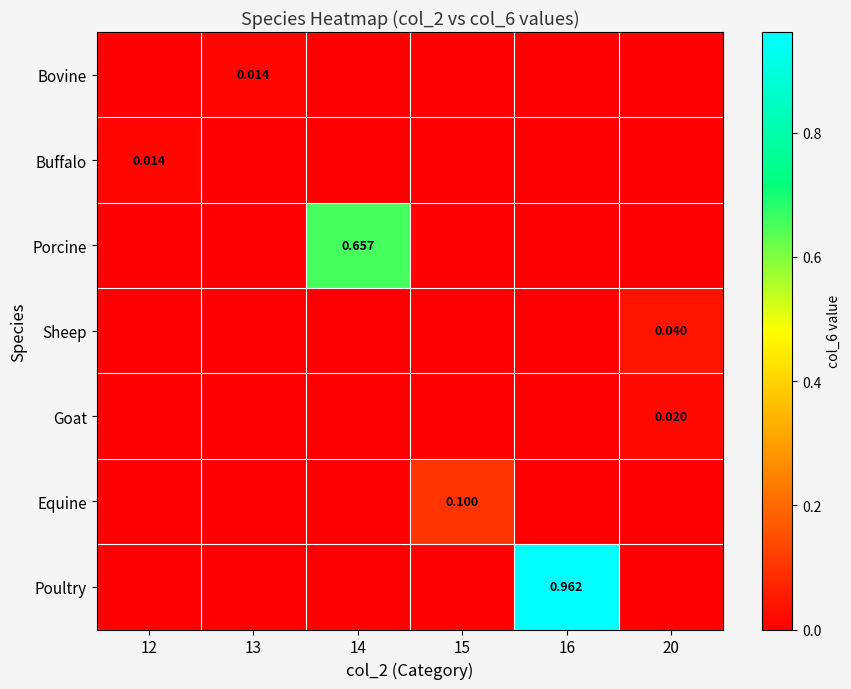

What is the average value of the Poultry series?

0.2